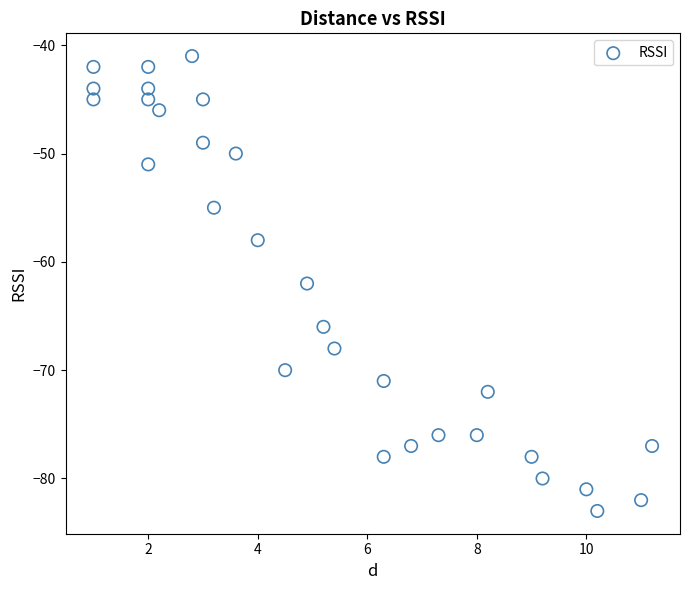

What is the range of Y values (max minus min)?

42